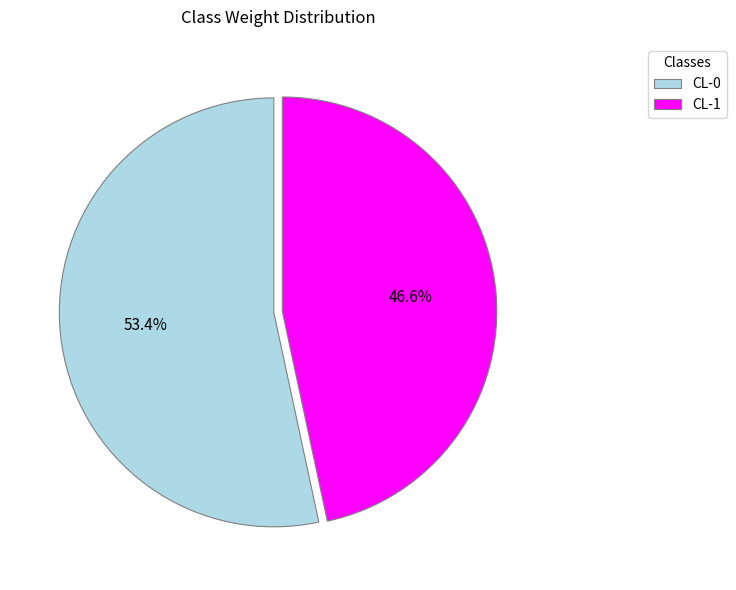

True or false: CL-1 accounts for 47% of the total.

True